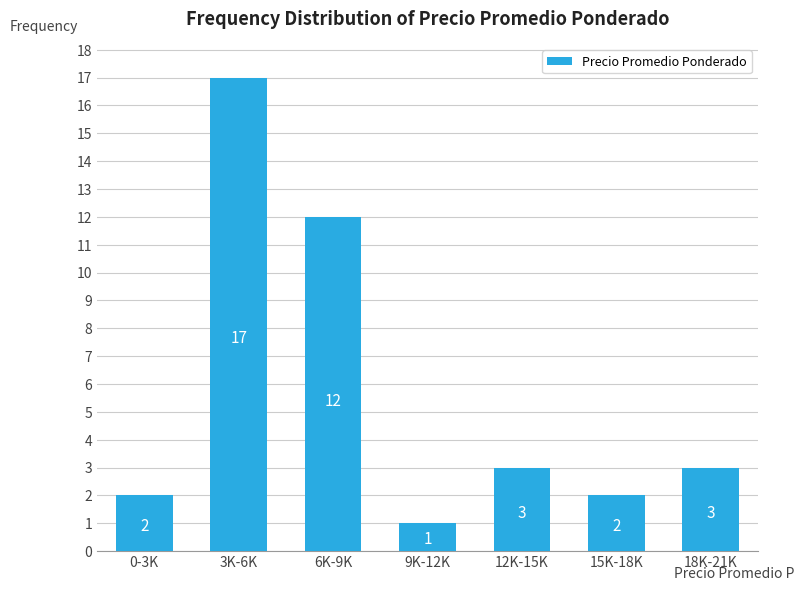

Reading left to right, extract all data points from this chart.

0-3K=2	3K-6K=17	6K-9K=12	9K-12K=1	12K-15K=3	15K-18K=2	18K-21K=3